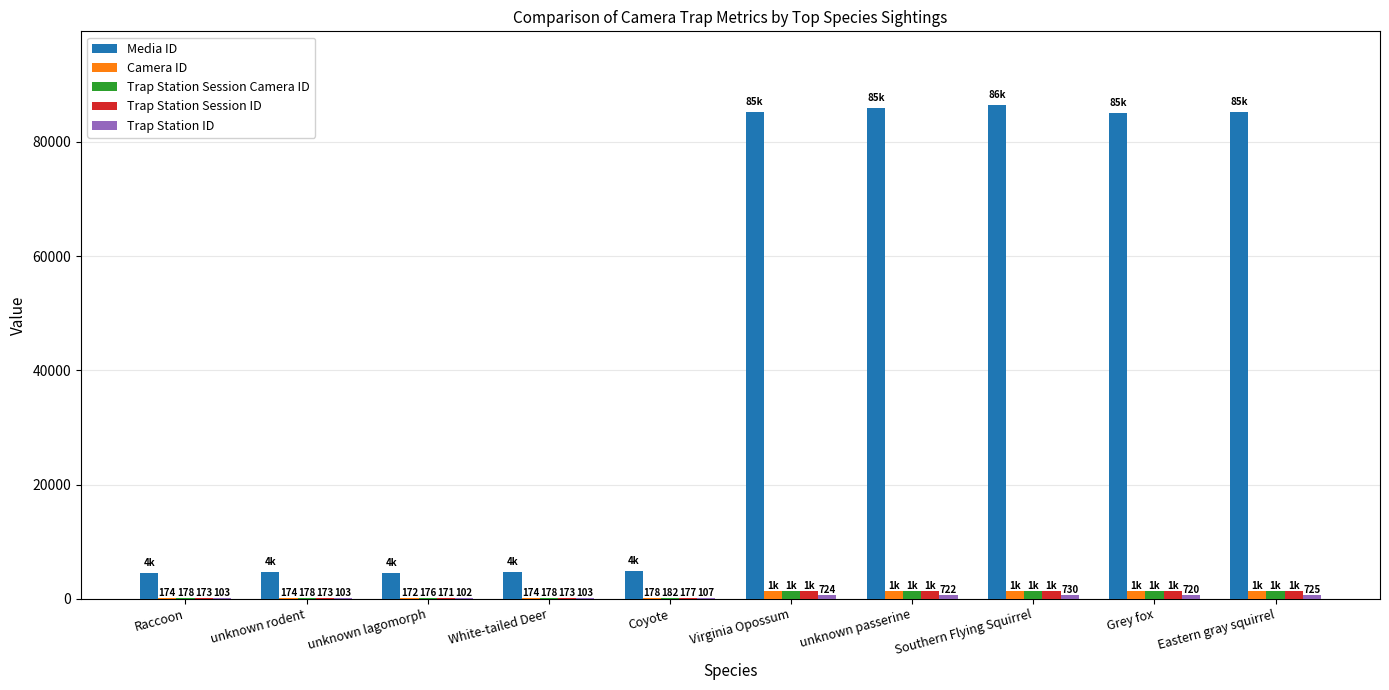

At which label does Trap Station Session ID first exceed 1269?

Virginia Opossum